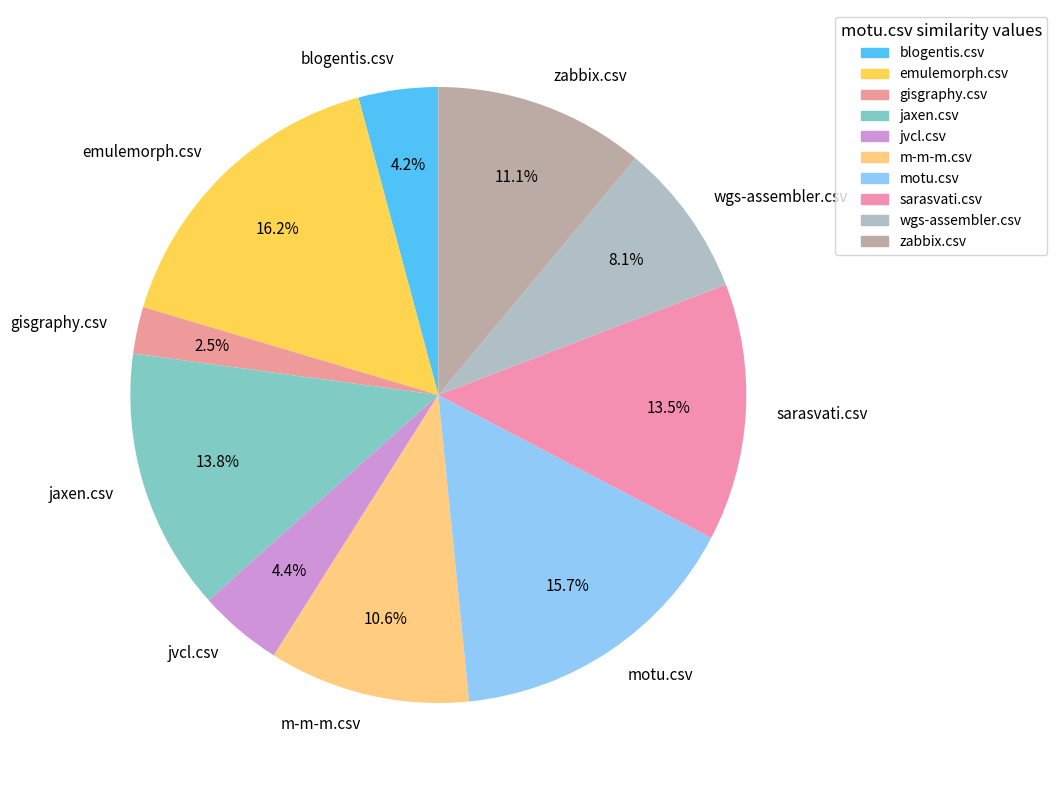

Which has a higher value, jaxen.csv or wgs-assembler.csv?

jaxen.csv